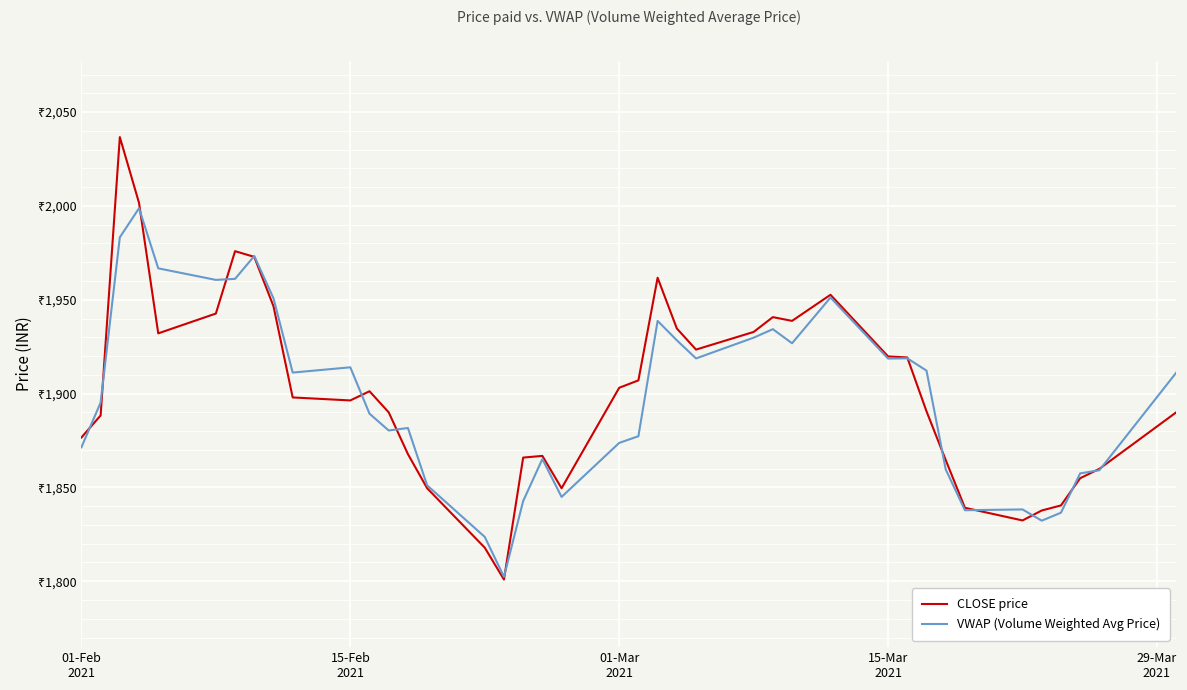

Reading right to left, transcribe all the data shown in this chart.

CLOSE price: 1890.0	1859.9	1854.9	1840.4	1837.7	1832.4	1839.2	1864.6	1890.5	1919.2	1919.8	1952.7	1938.8	1940.8	1932.8	1923.5	1934.7	1961.8	1907.0	1903.1	1849.5	1866.8	1865.9	1800.9	1817.9	1849.5	1867.8	1890.0	1901.2	1896.3	1898.0	1946.5	1972.8	1975.9	1942.7	1932.1	2001.6	2036.7	1888.3	1876.6
VWAP (Volume Weighted Avg Price): 1911.1	1859.2	1857.5	1836.5	1832.3	1838.3	1837.8	1859.6	1912.2	1918.8	1918.7	1951.2	1926.8	1934.3	1929.8	1918.7	1928.4	1938.7	1877.3	1873.7	1844.9	1865.1	1842.7	1802.4	1823.6	1851.1	1881.7	1880.3	1889.3	1914.0	1911.2	1950.8	1973.3	1961.1	1960.6	1966.8	1998.8	1983.3	1895.2	1871.4